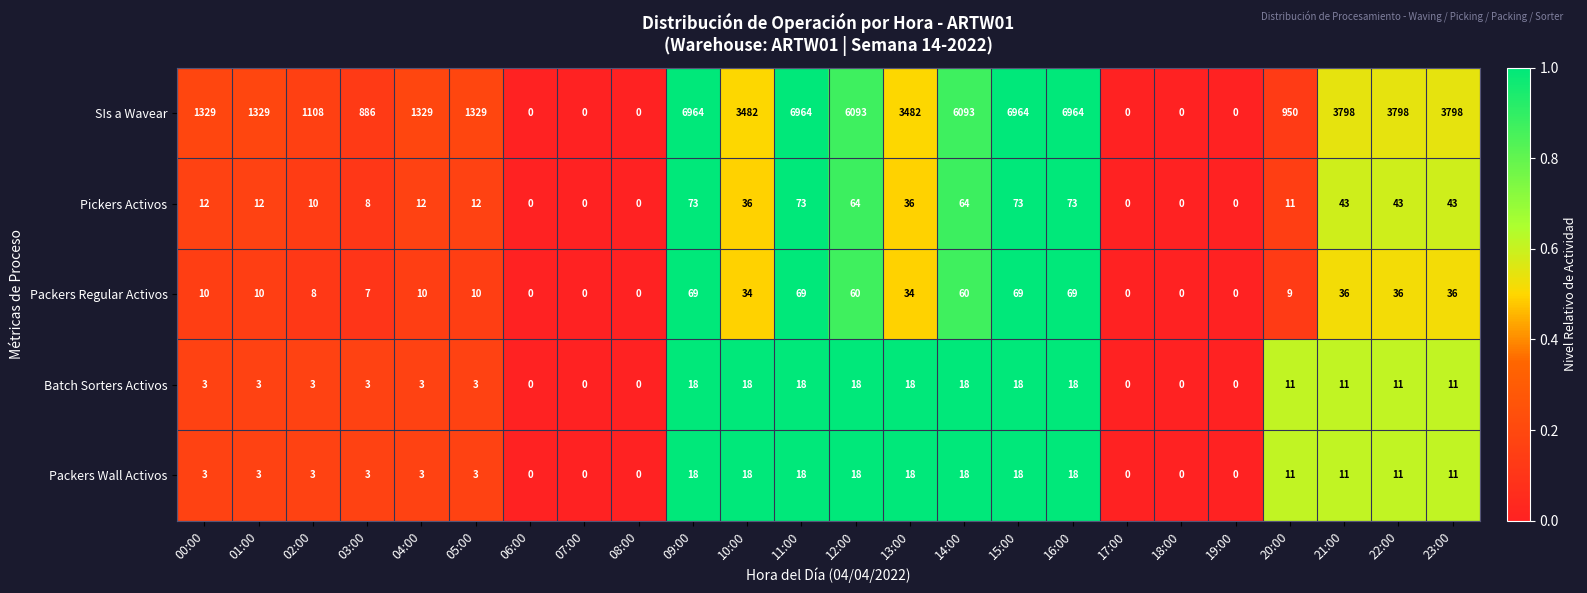

The Pickers Activos series shows 0 at 08:00. True or false?

True